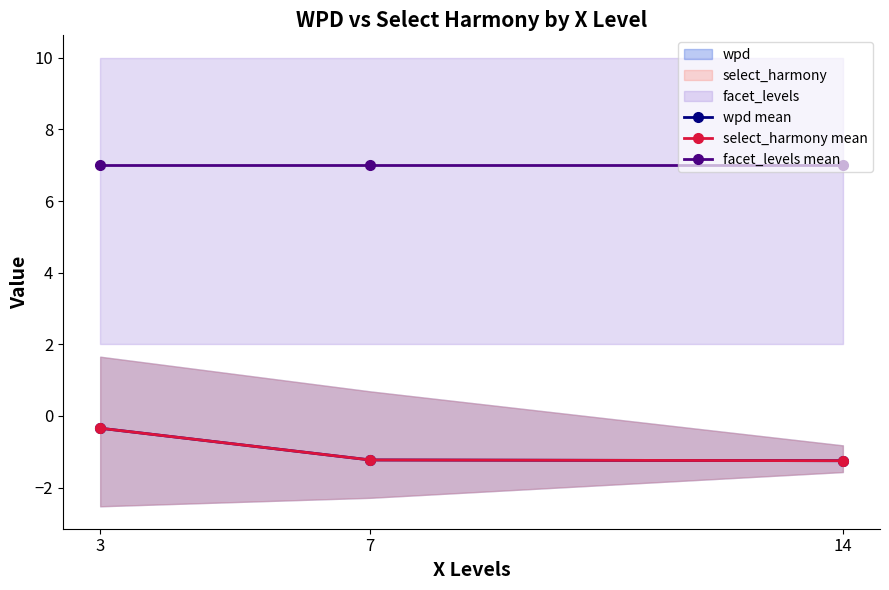

Reading left to right, extract all data points from this chart.

wpd mean: 3=-0.3	7=-1.2	14=-1.2
select_harmony mean: 3=-0.3	7=-1.2	14=-1.2
facet_levels mean: 3=7.0	7=7.0	14=7.0